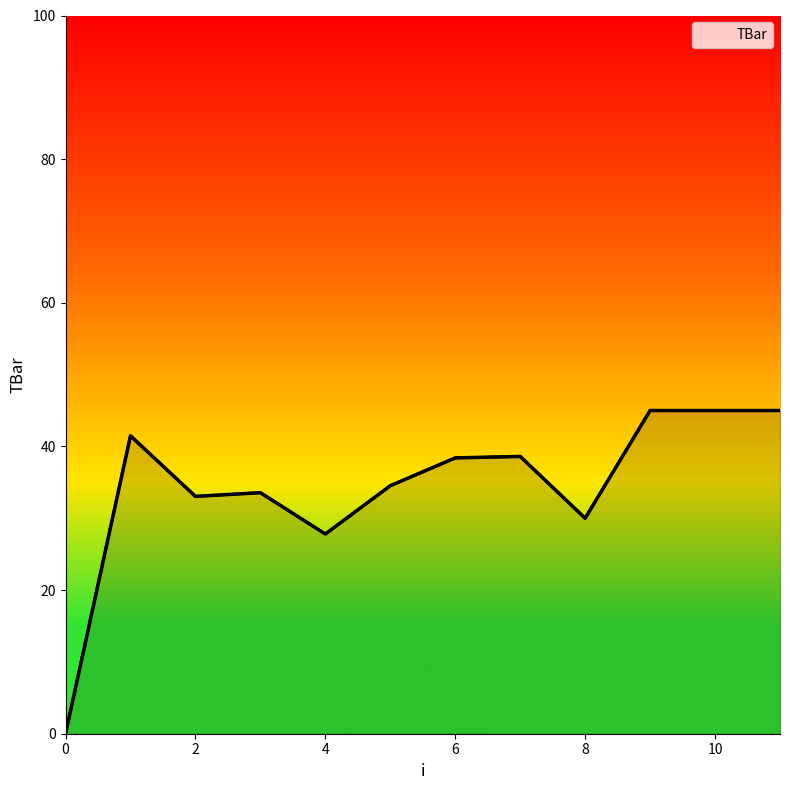

What is the difference between the maximum and minimum values?

45.0